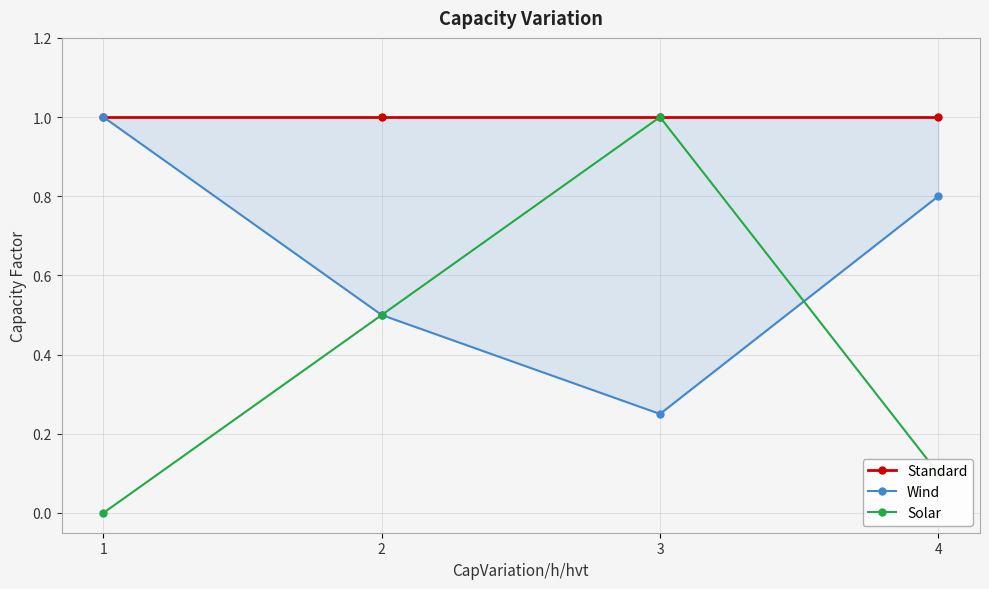

What is the value of the Standard point at the 1st from the left?

1.0